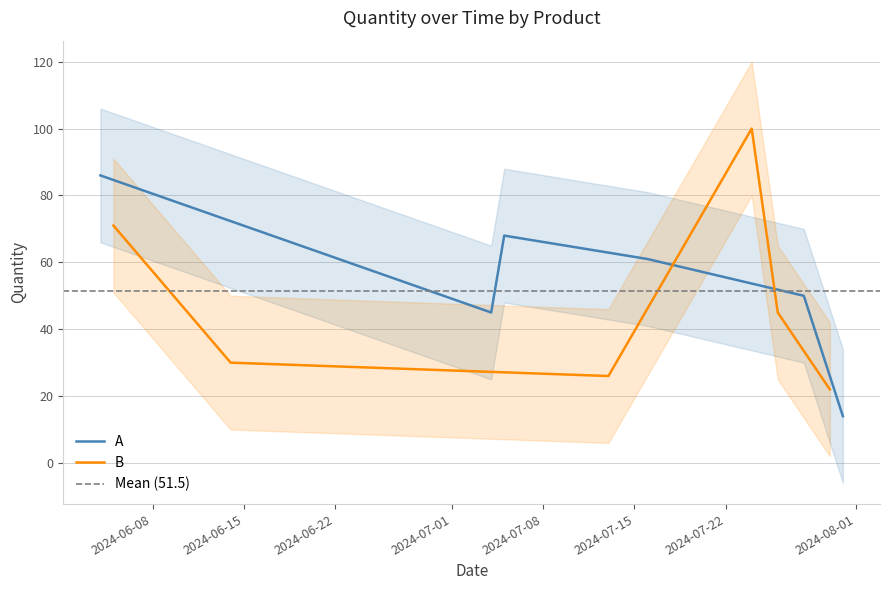

The value of A at 2024-06-15 is 14. True or false?

False